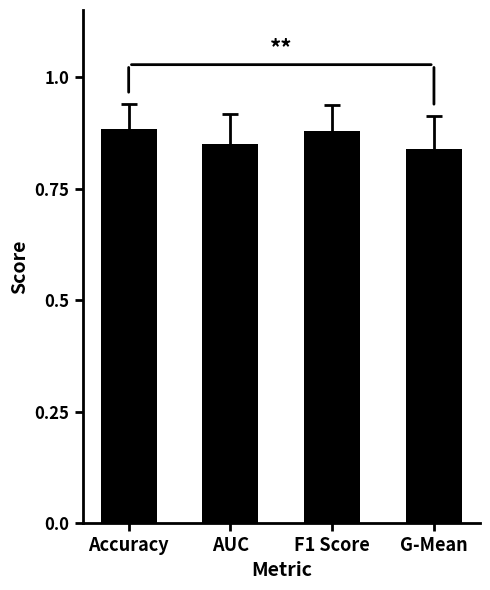

Is it true that the value at Accuracy is 0.3?

False